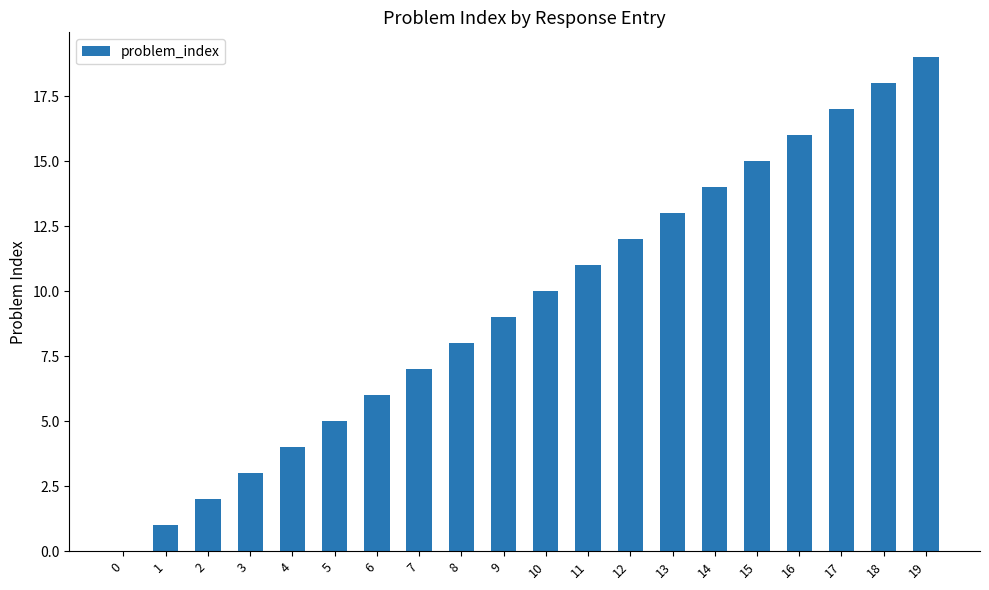

Reading left to right, extract all data points from this chart.

0=0	1=1	2=2	3=3	4=4	5=5	6=6	7=7	8=8	9=9	10=10	11=11	12=12	13=13	14=14	15=15	16=16	17=17	18=18	19=19